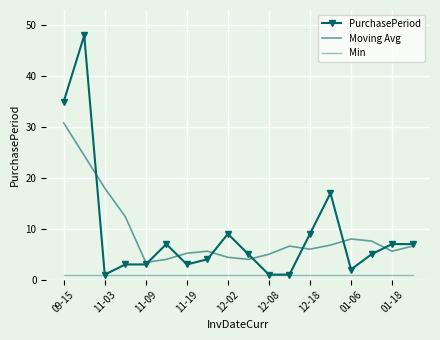

How many data points in Moving Avg are less than 6?

8